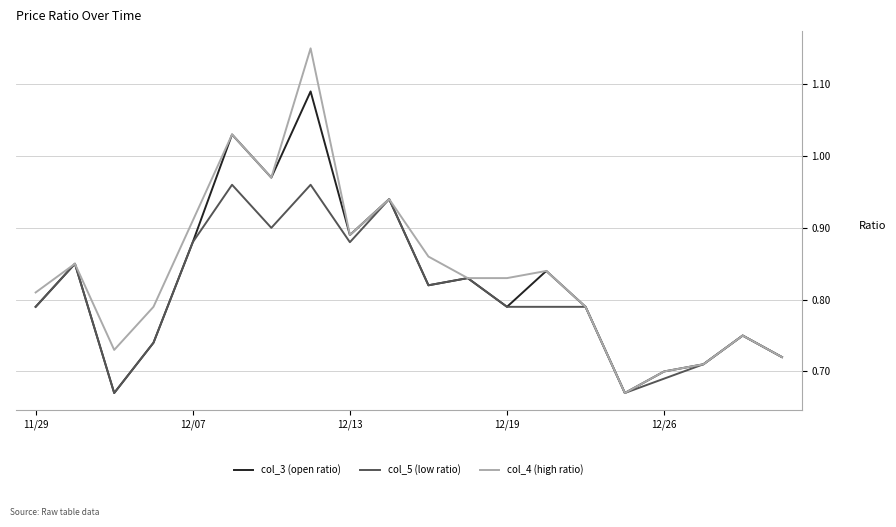

Which series has the widest spread of values?

col_4 (high ratio)